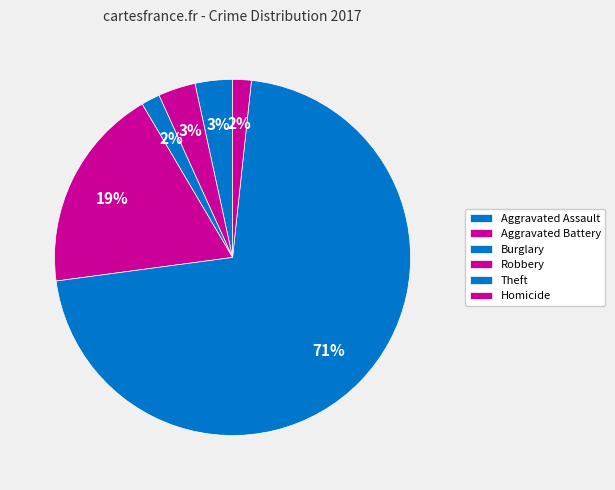

How many segments does this pie chart have?

6